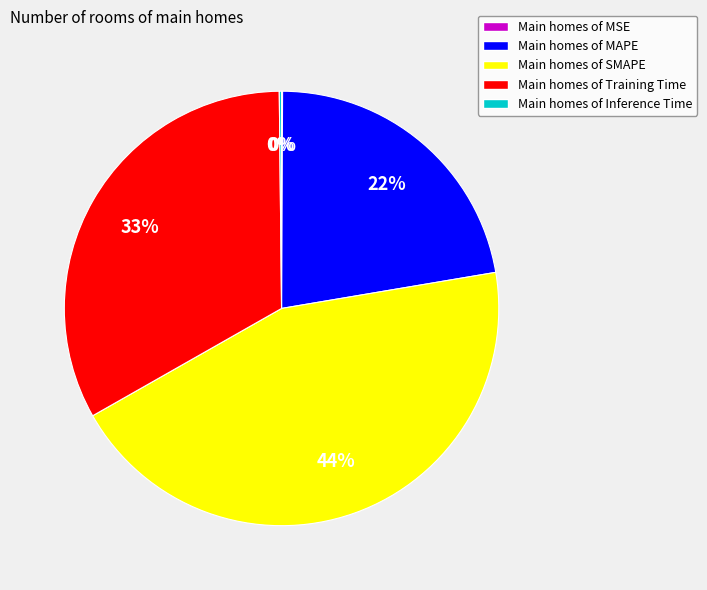

Is there a majority slice in this chart?

No